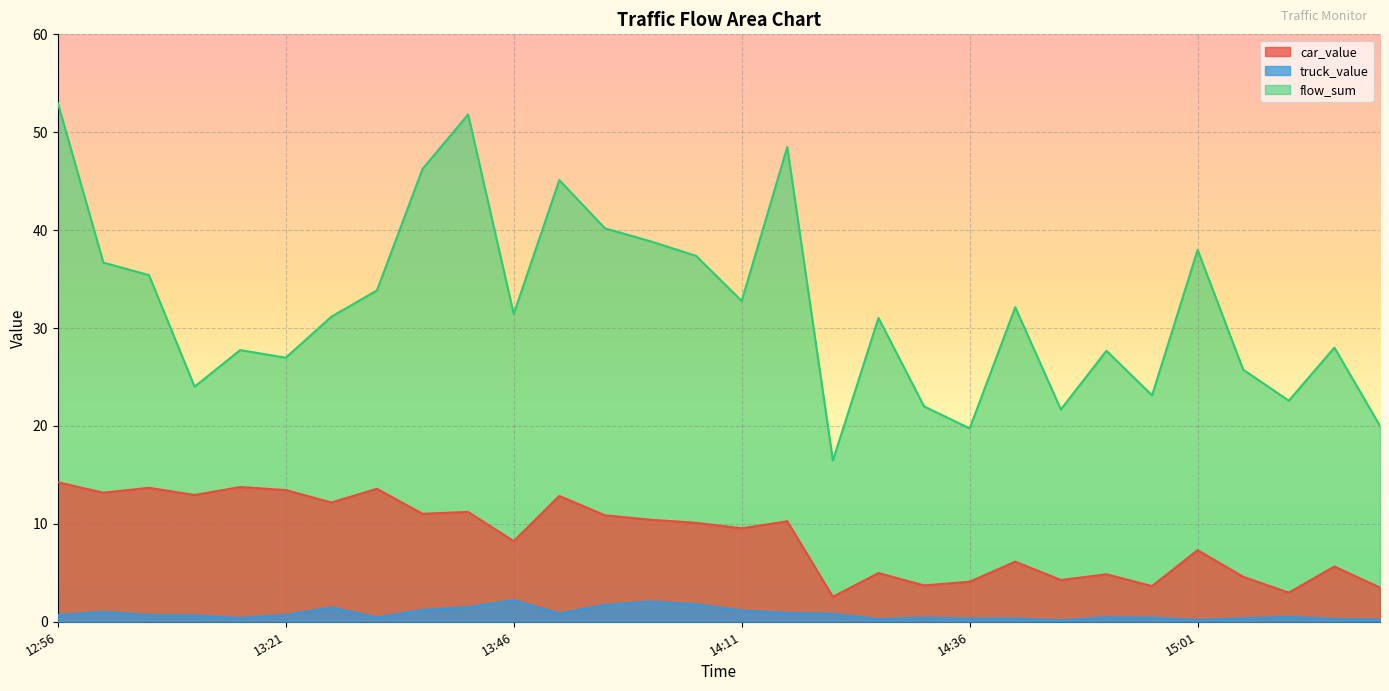

What is the total value across all series at 15:01?

45.5